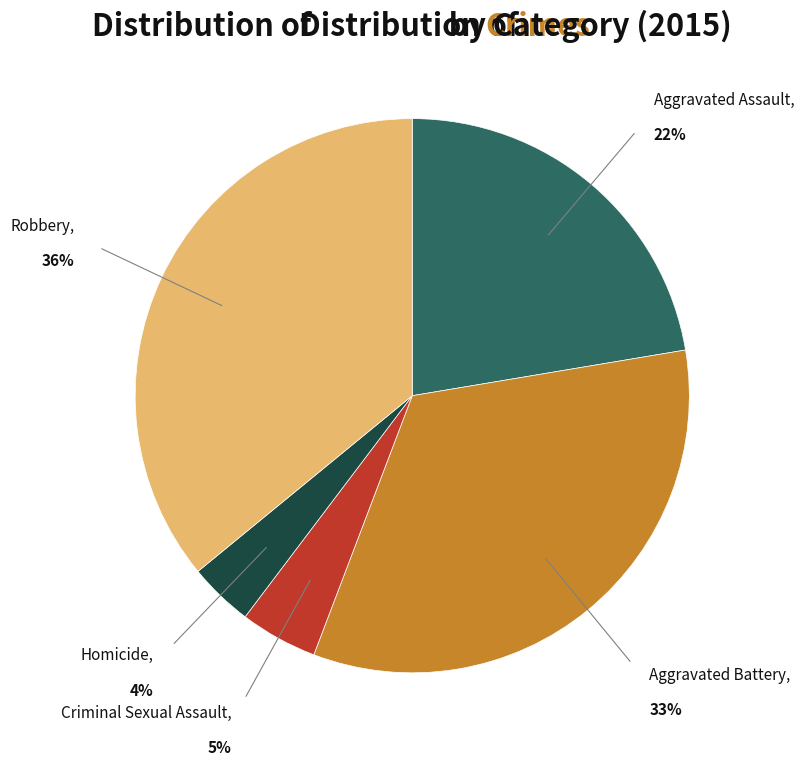

The Aggravated Battery slice represents 33% of the pie. True or false?

True